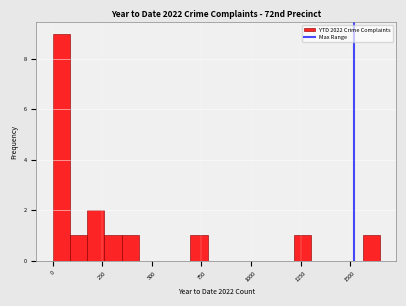

Read against the x-axis, roughly where is the centre of the tallest bar?

50